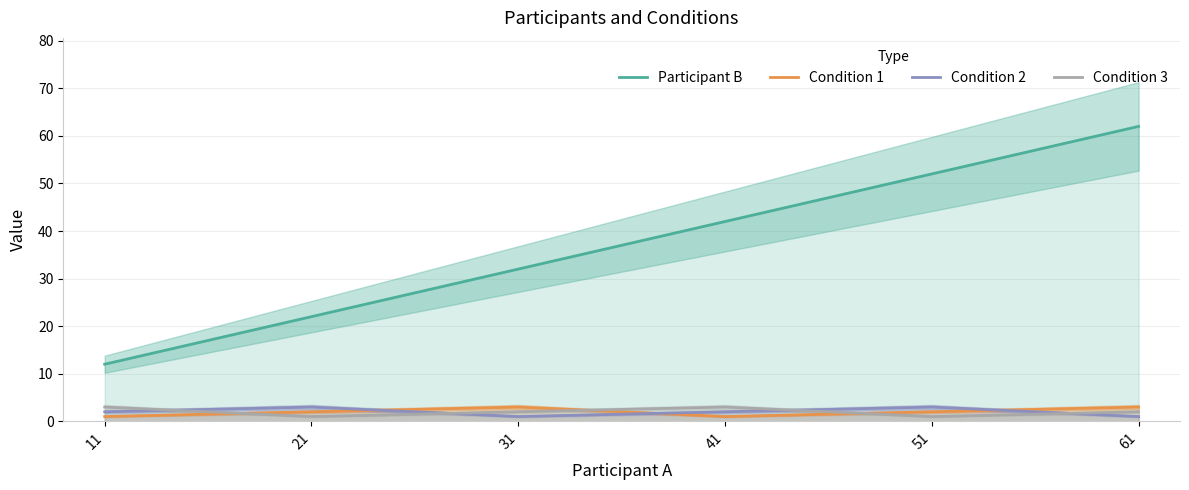

Does the chart have visible grid lines?

Yes